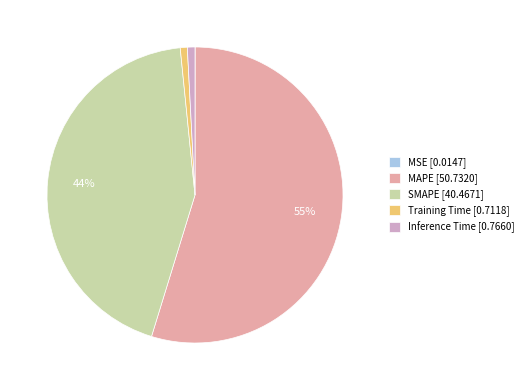

Is it true that Inference Time is 11% of the pie?

False